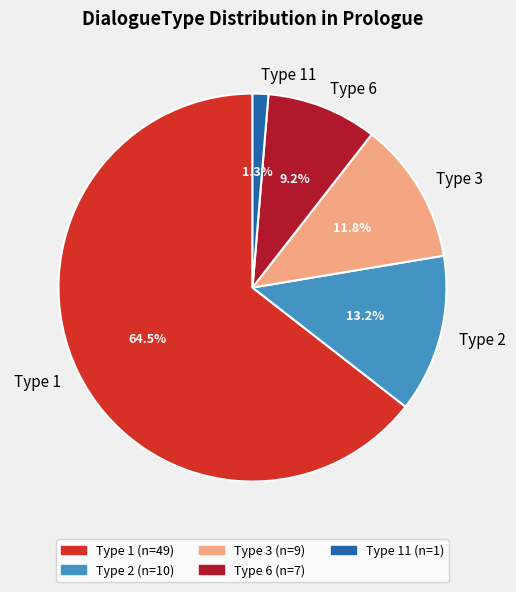

What is the total percentage of Type 1 and Type 6?

73.7%